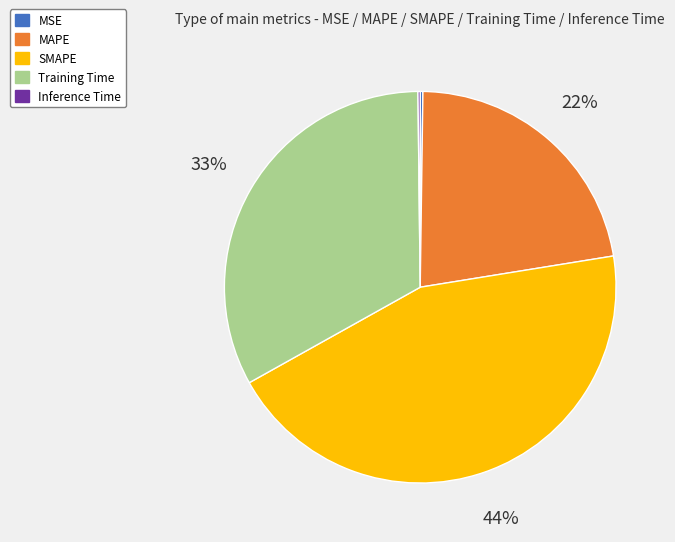

Is there any slice that represents more than half of the pie?

No